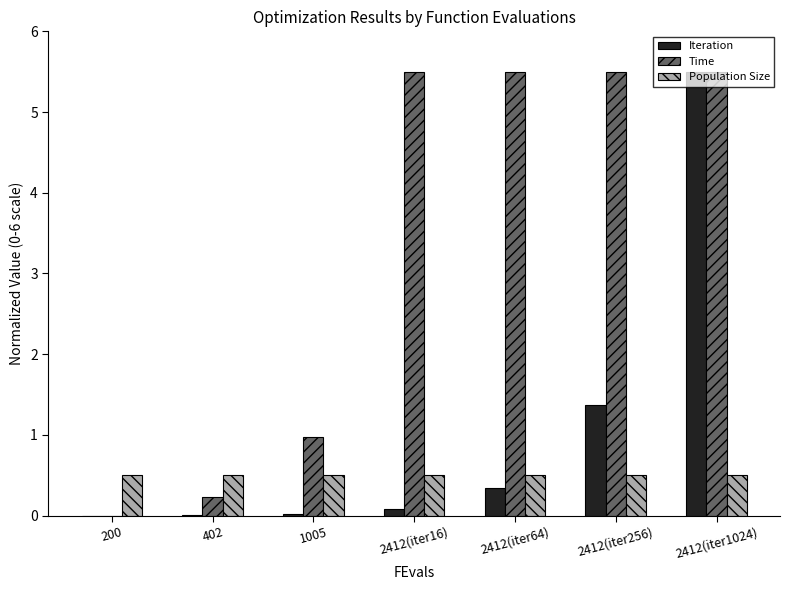

True or false: Population Size has a value of 0.5 at 402.

True